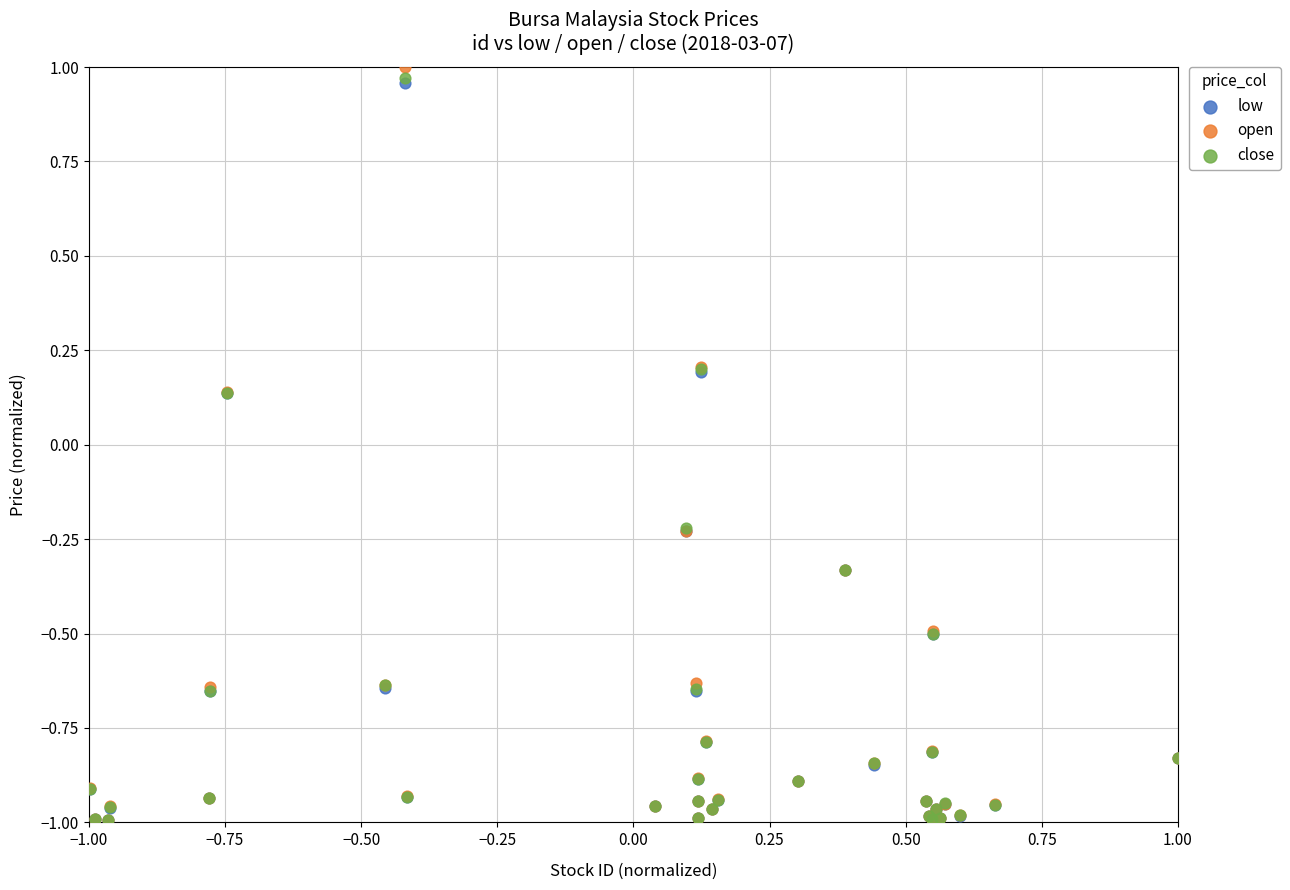

Which series has the largest Y range (max minus min)?

open